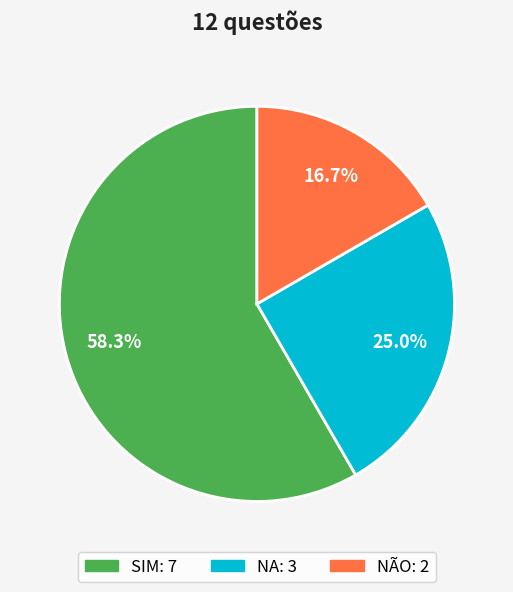

Rank the categories by value from highest to lowest.

SIM, NA, NÃO